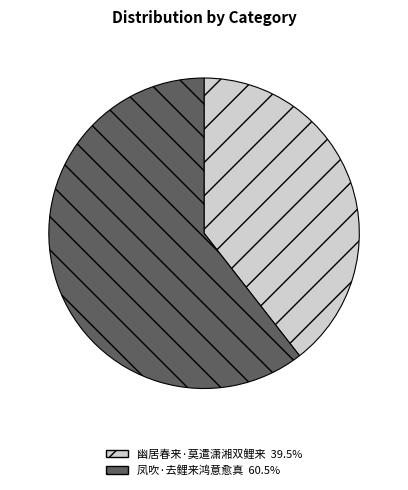

Which slice represents more than half of the pie?

凤吹·去鲤来鸿意愈真